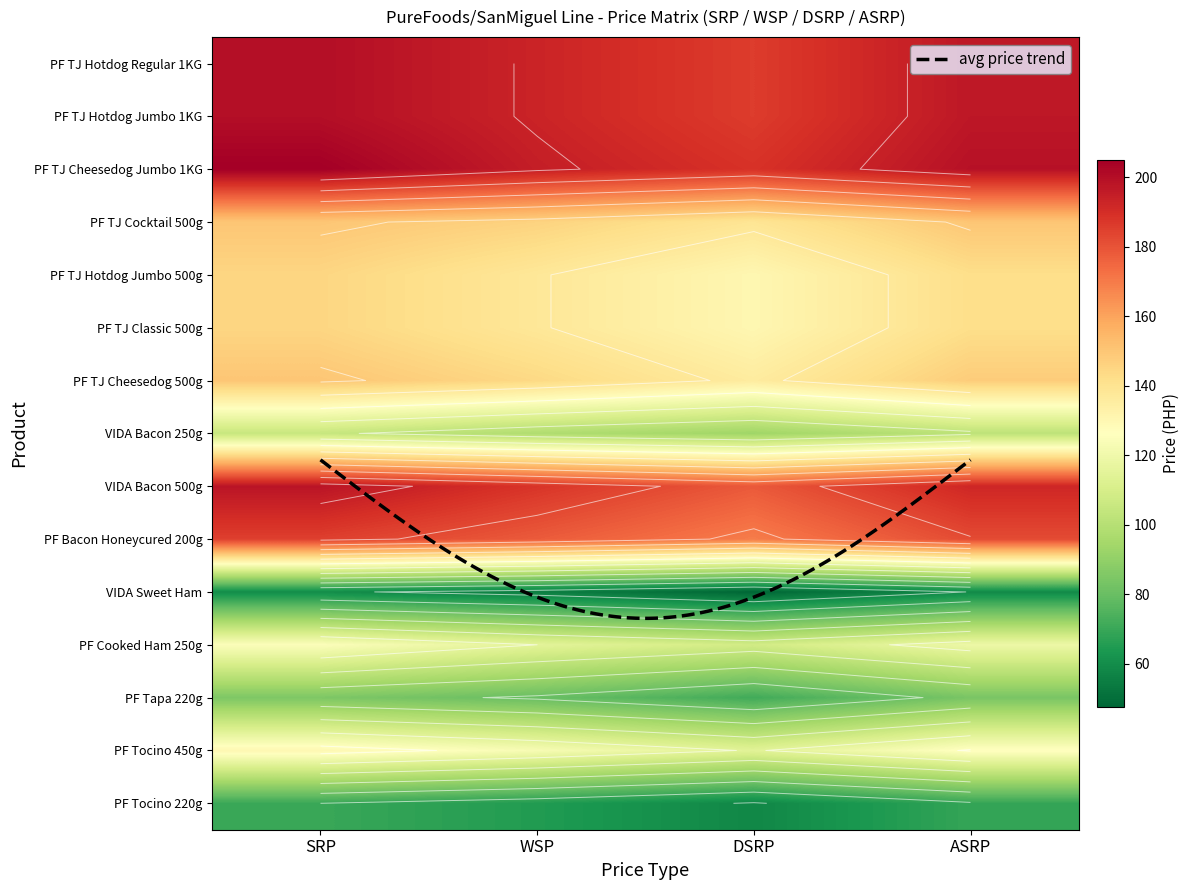

The value of VIDA Bacon 250g at ASRP is 102.0. True or false?

True